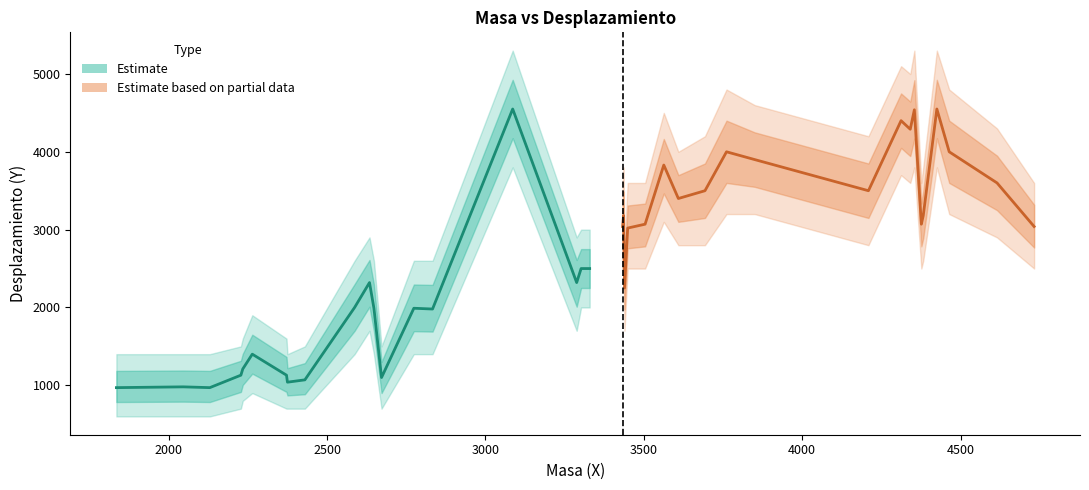

List the labels in order of upper value, largest first.

4354, 4425, 3086, 4312, 4341, 3761, 4464, 3850, 3563, 4615, 3693, 4209, 3609, 3436, 4382, 3504, 3433, 3449, 4376, 4732, 3329, 3302, 2634, 3288, 3439, 2833, 2774, 2587, 2648, 2264, 2372, 2234, 2672, 2430, 2228, 2130, 1835, 2375, 2130, 2046